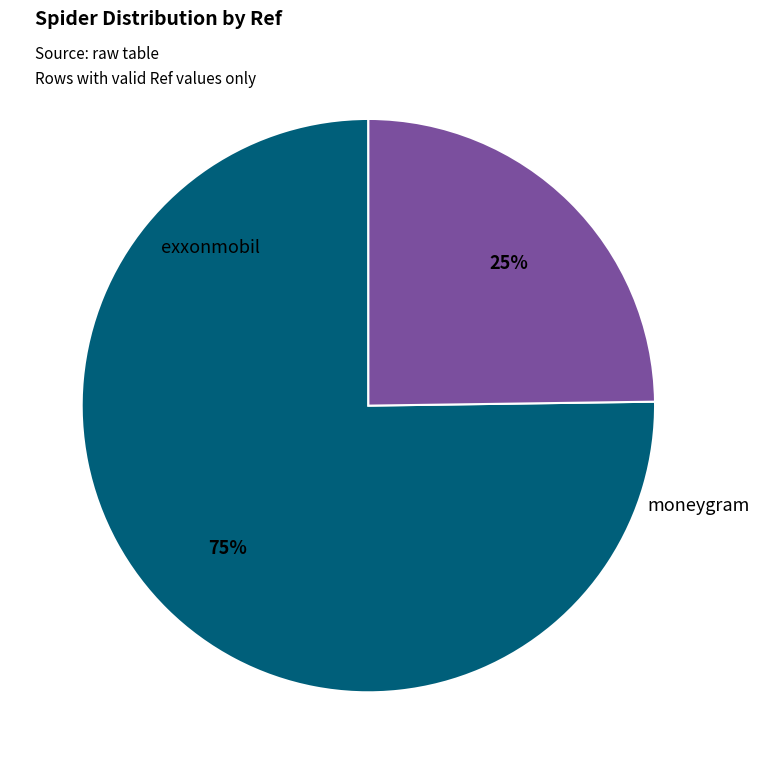

Does any single category account for the majority?

Yes